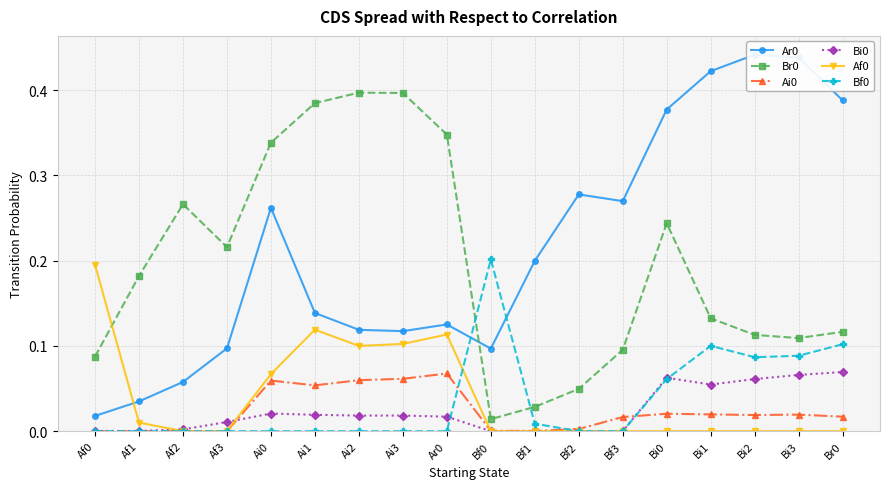

What is the difference between the maximum and minimum values in the Af0 series?

0.2